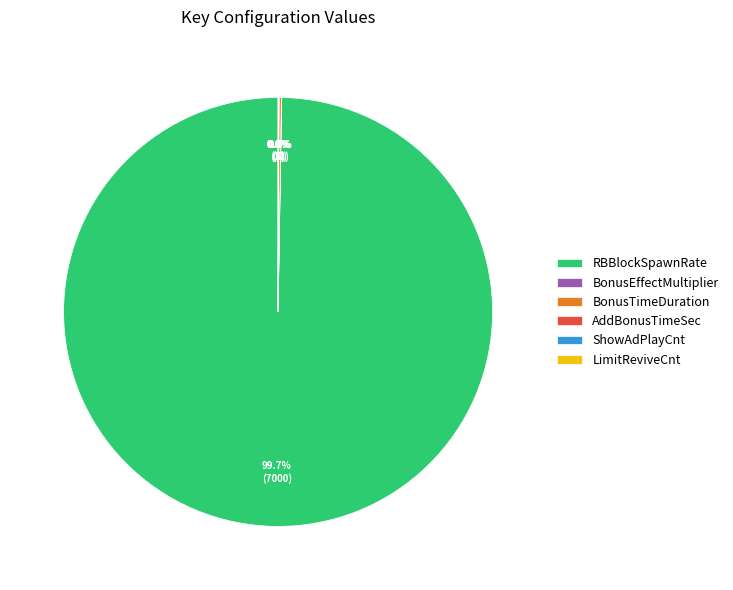

Is there any slice that represents more than half of the pie?

Yes